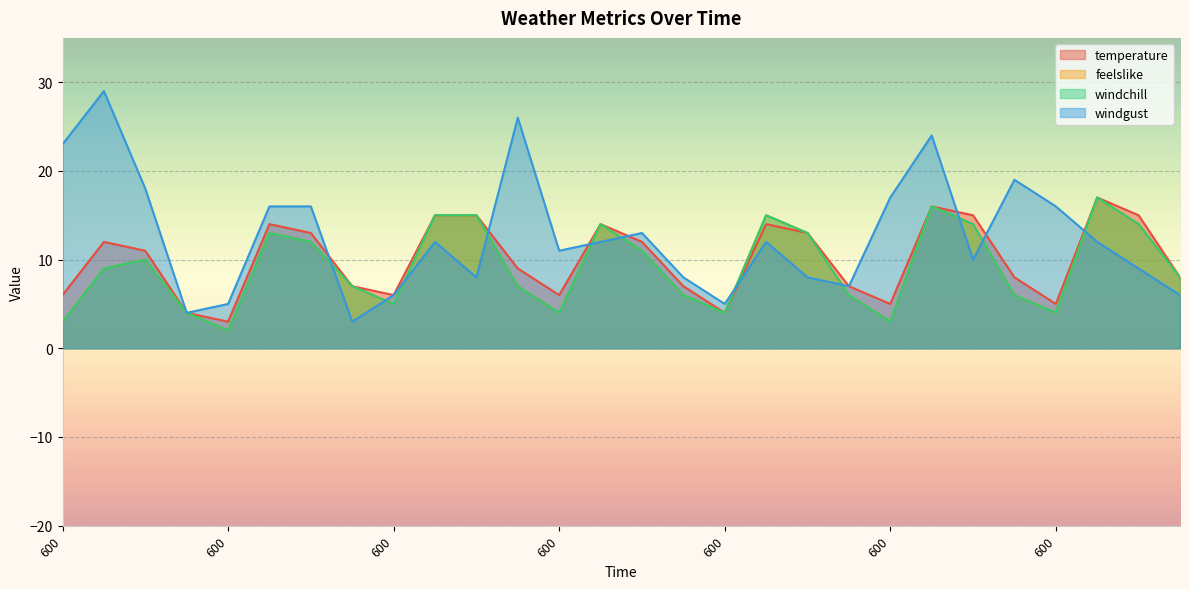

What is the highest value of the feelslike series?

17